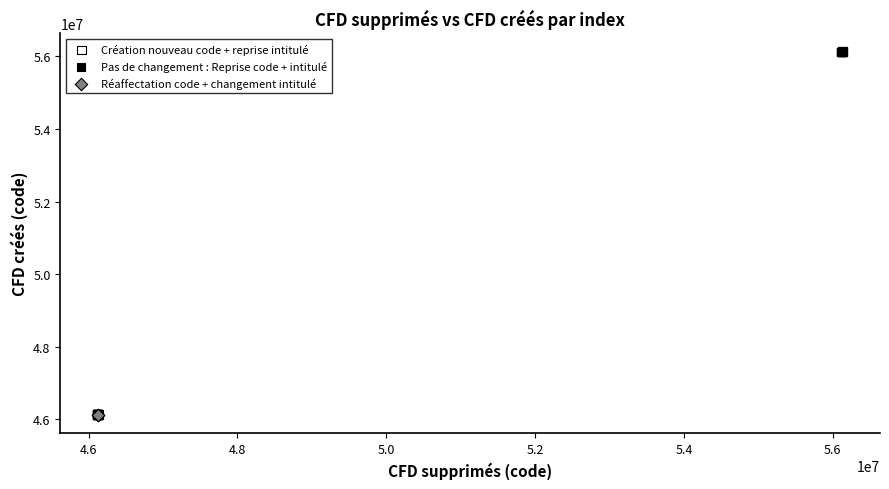

What are all the series names shown in the legend?

Création nouveau code + reprise intitulé, Pas de changement : Reprise code + intitulé, Réaffectation code + changement intitulé